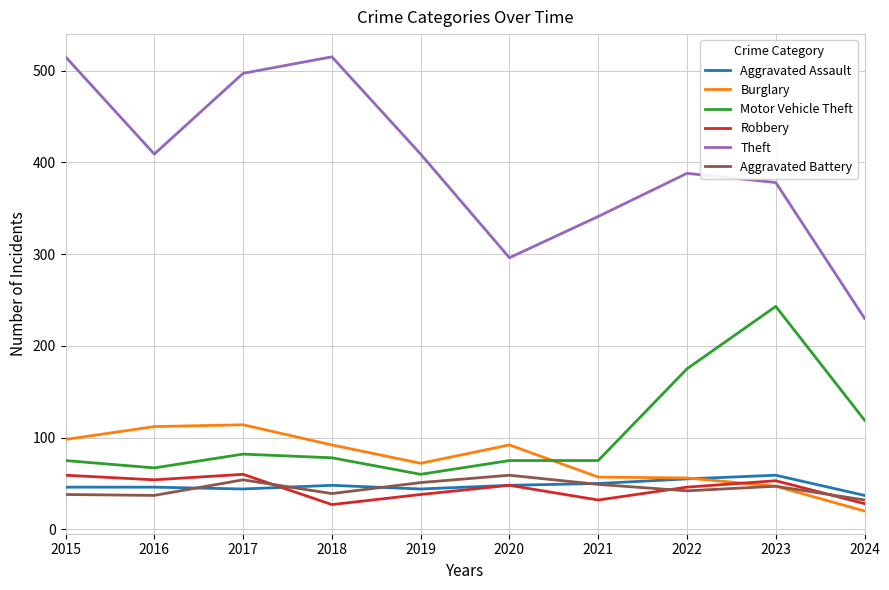

True or false: Motor Vehicle Theft and Robbery intersect in this chart.

False